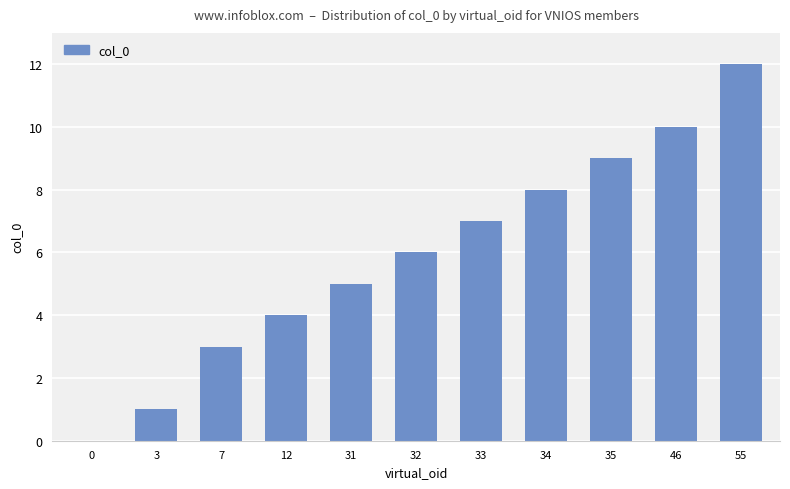

The chart shows a value of 8 at 34. True or false?

True